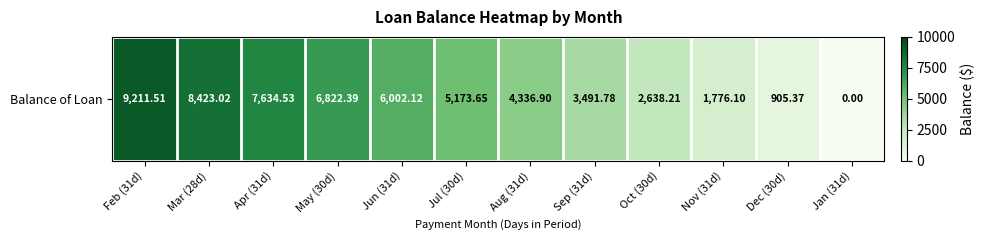

Rank the categories by value from highest to lowest.

Feb (31d), Mar (28d), Apr (31d), May (30d), Jun (31d), Jul (30d), Aug (31d), Sep (31d), Oct (30d), Nov (31d), Dec (30d), Jan (31d)